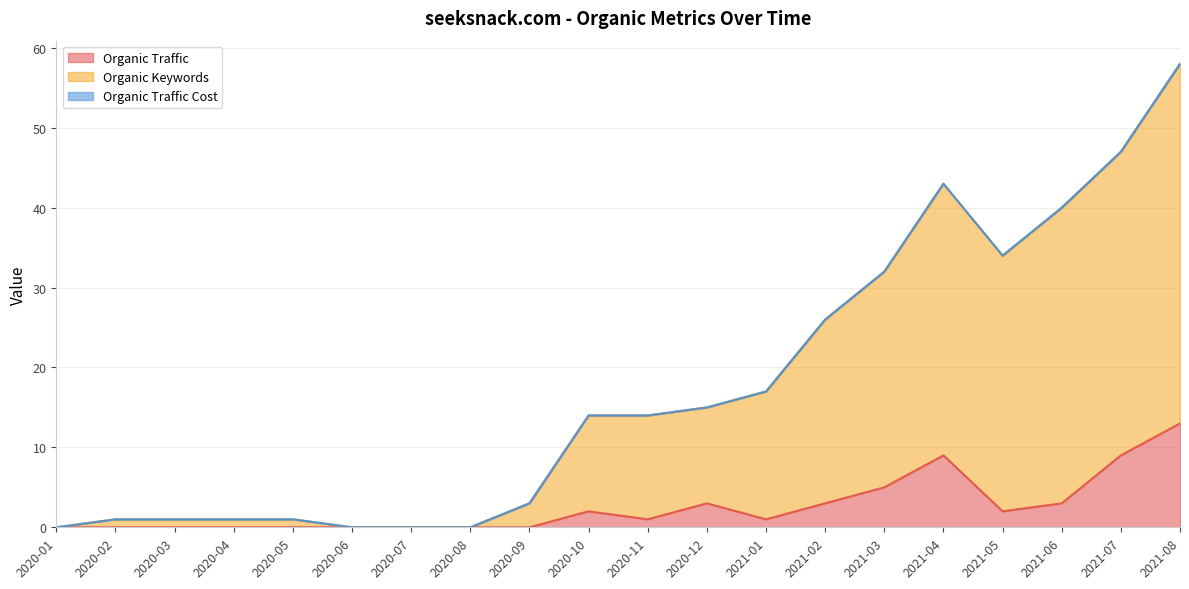

How many data points does each series have?

20